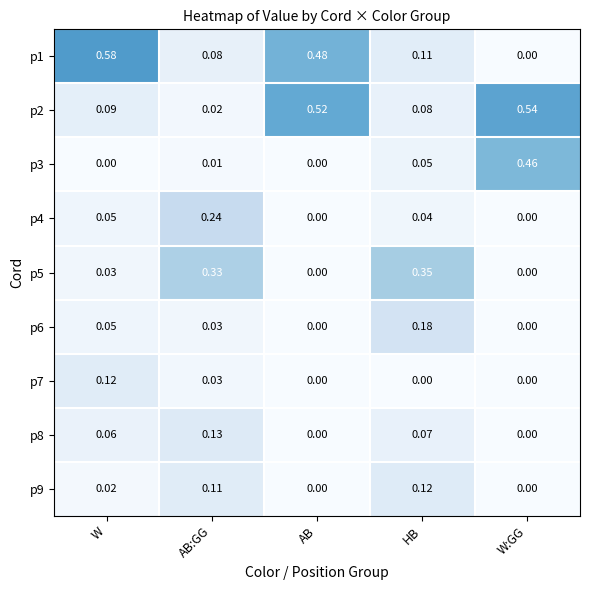

List the labels in order of p2 value, largest first.

W:GG, AB, W, HB, AB:GG